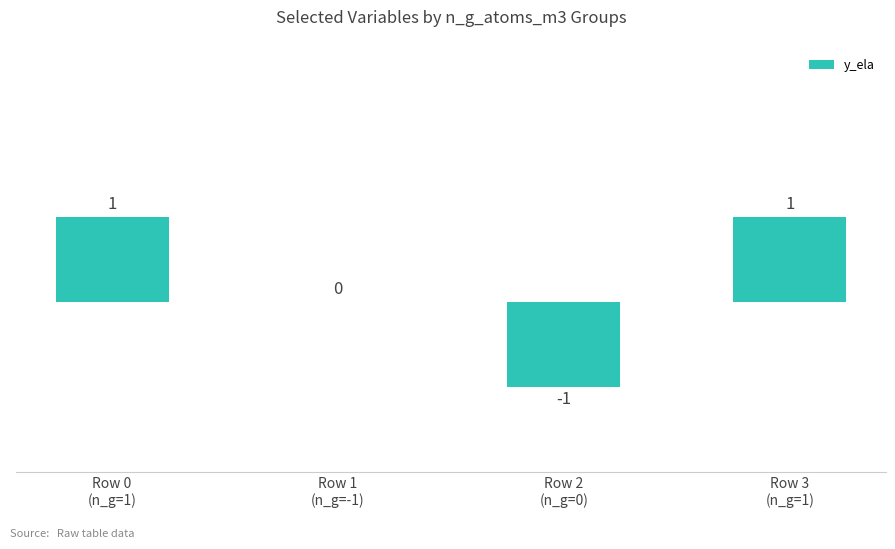

Reading left to right, what are all the values shown in this chart?

Row 0
(n_g=1)=1	Row 1
(n_g=-1)=0	Row 2
(n_g=0)=-1	Row 3
(n_g=1)=1